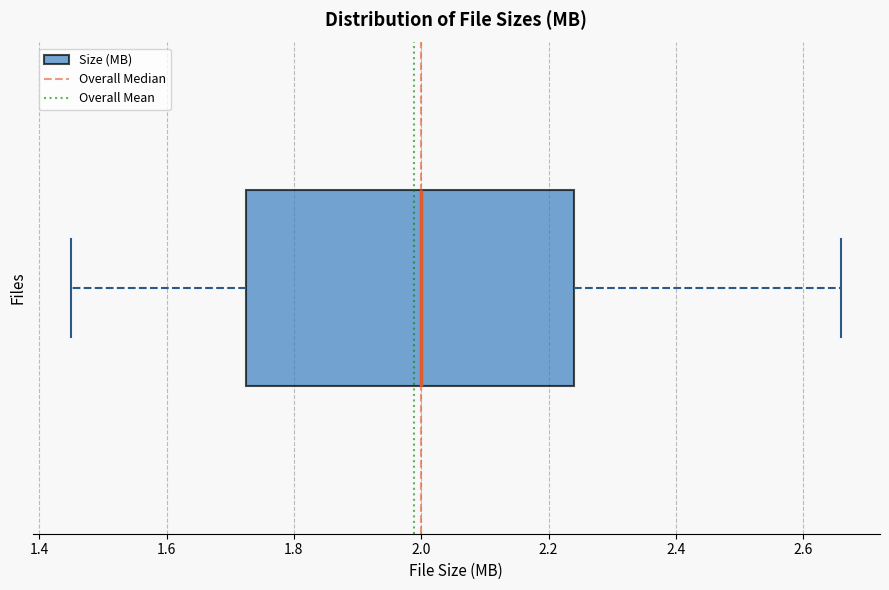

Read this box plot against the x-axis: the position of the median line, the range covered by the box, and the ends of both whiskers. The values are not printed on the chart, so give them approximately, as read against the axis.

median 2.00, box 1.72 to 2.24, whiskers 1.46 to 2.66